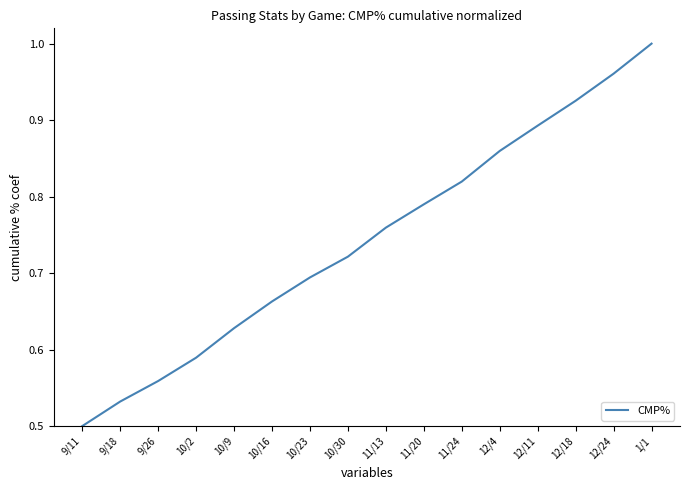

True or false: the data shows 1.1 at 10/16.

False